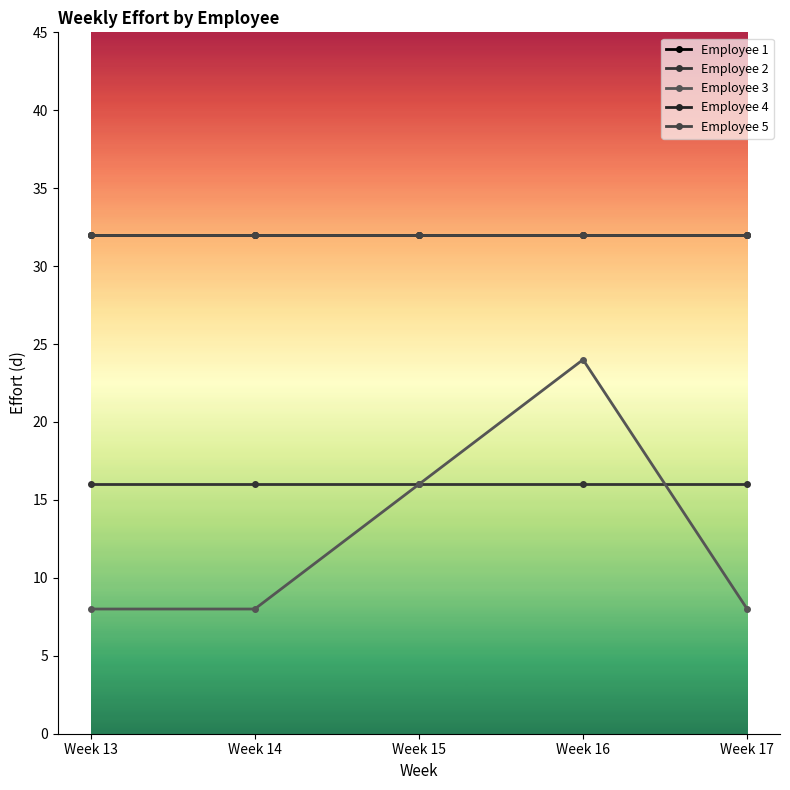

Is this an area chart (filled region under the line)?

No